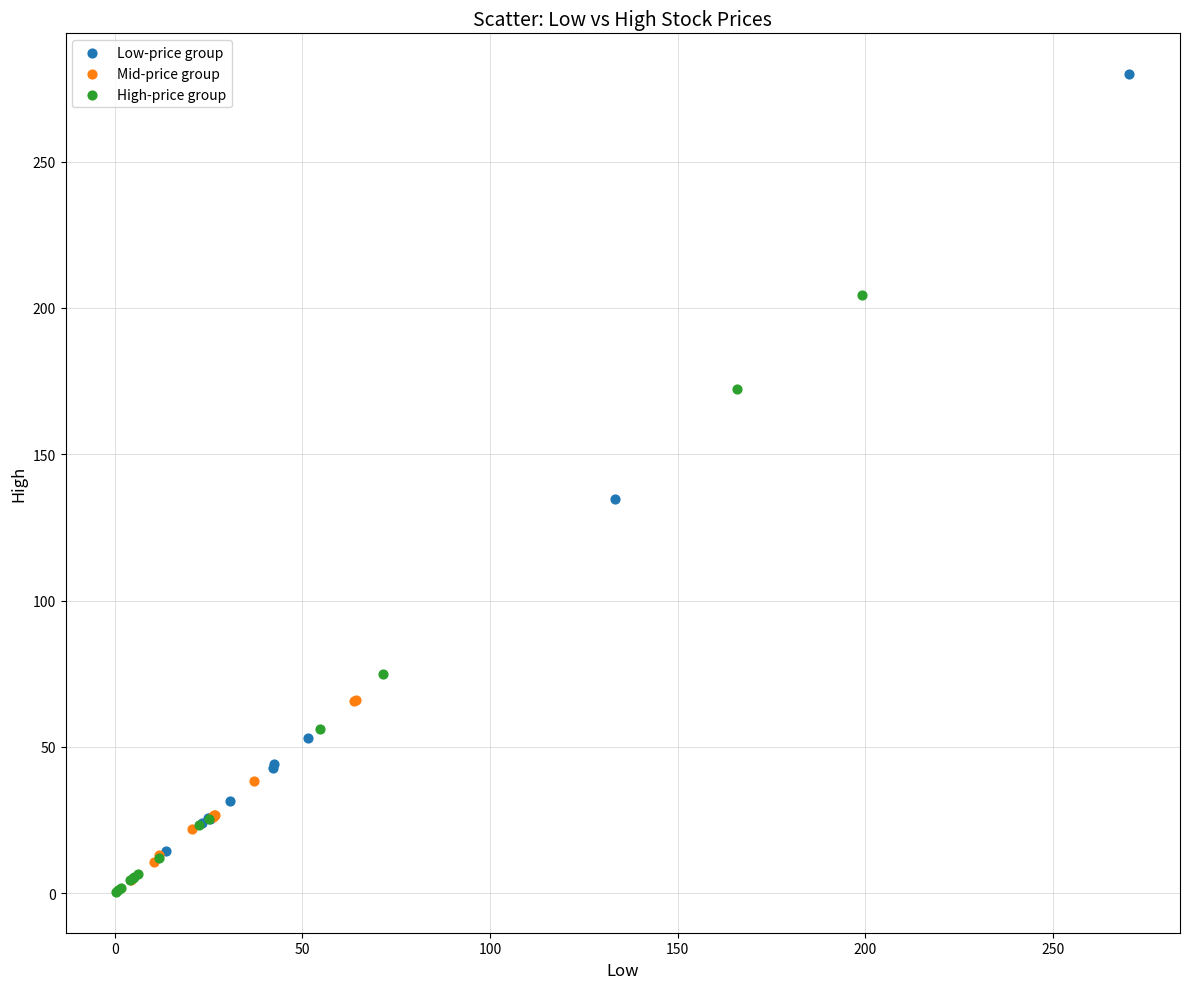

Which series reaches the minimum Y coordinate?

High-price group